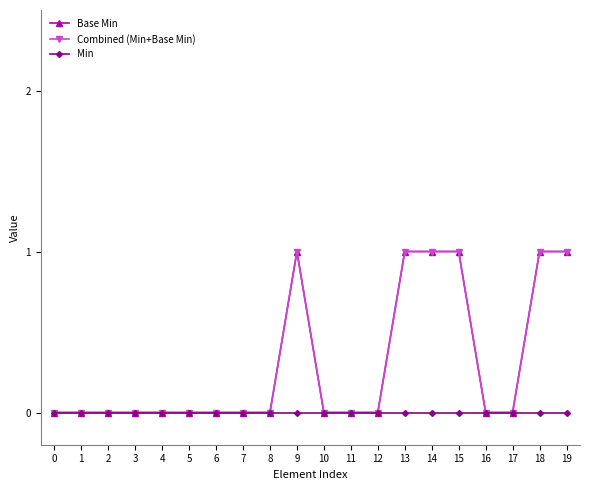

What is the difference between the maximum and minimum values in the Base Min series?

1